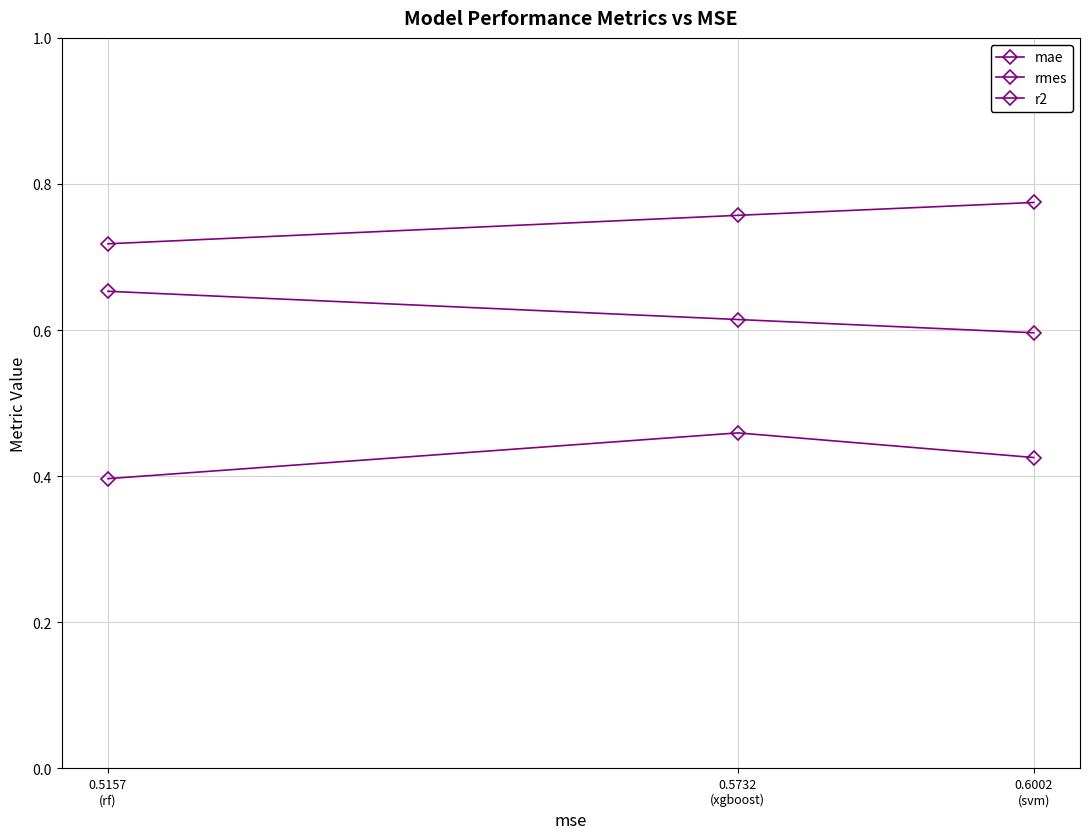

What is the average value of the r2 series?

0.6